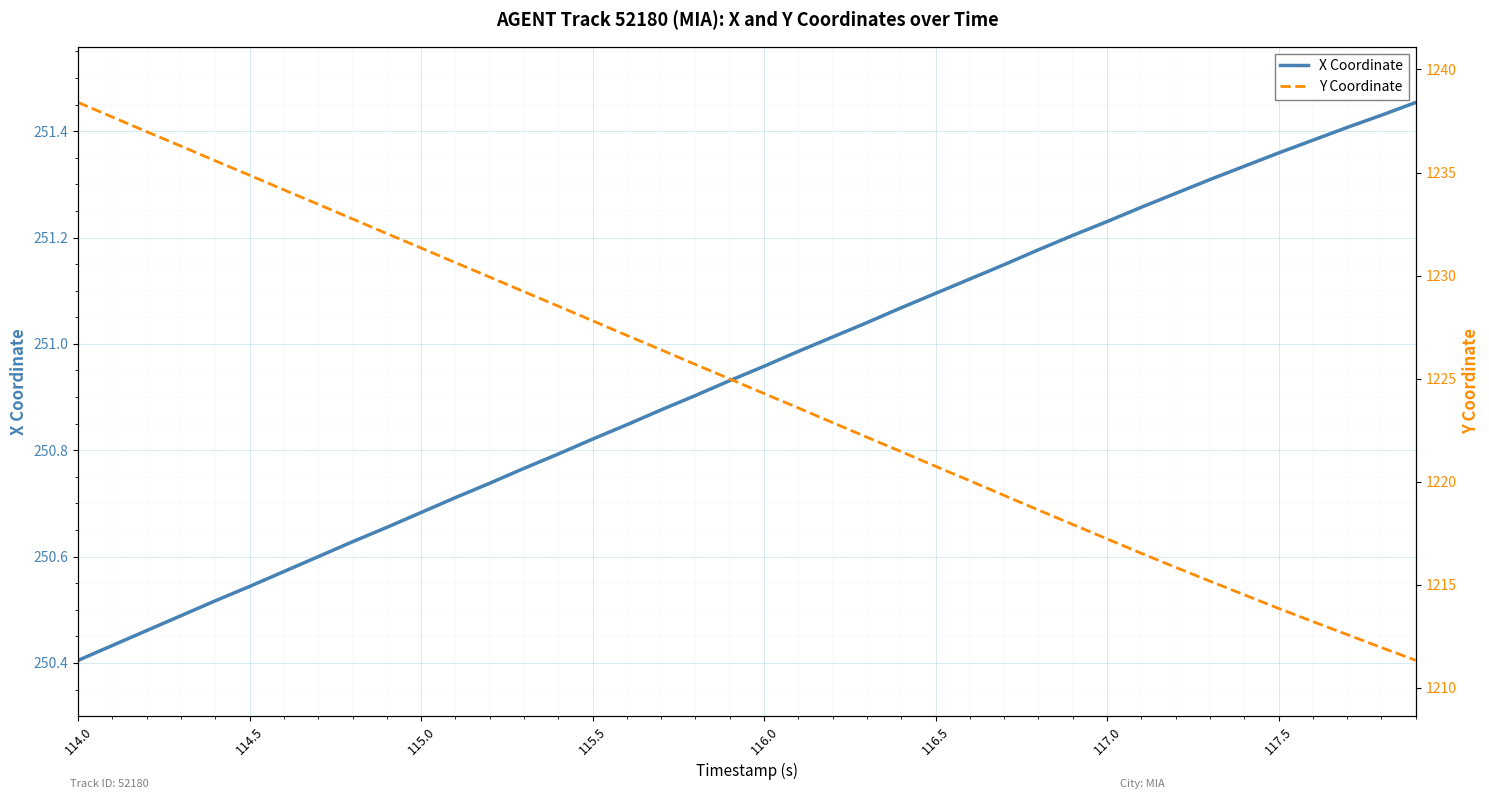

Where does the Y Coordinate series first go above 1224?

114.0